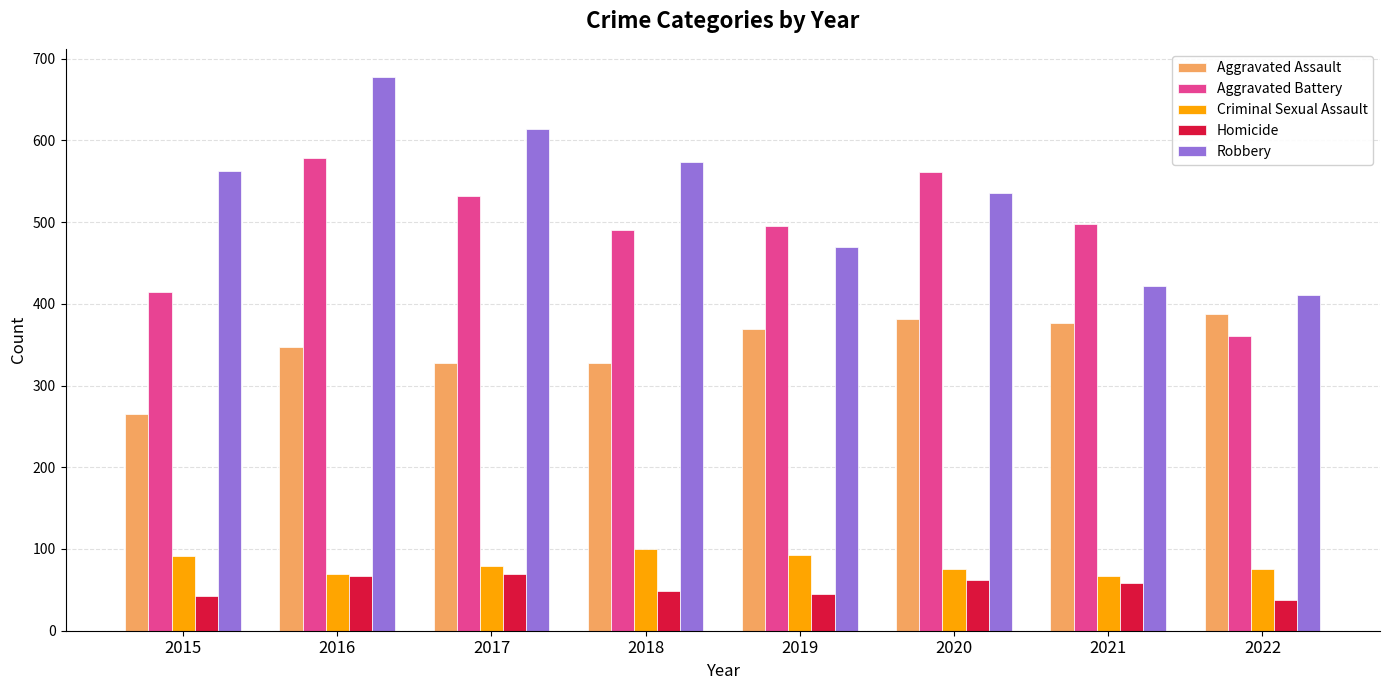

What is the lowest value of the Aggravated Assault series?

265